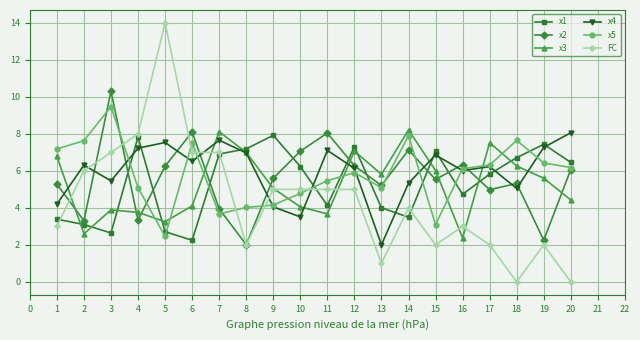

Which series has the largest range (max minus min)?

FC